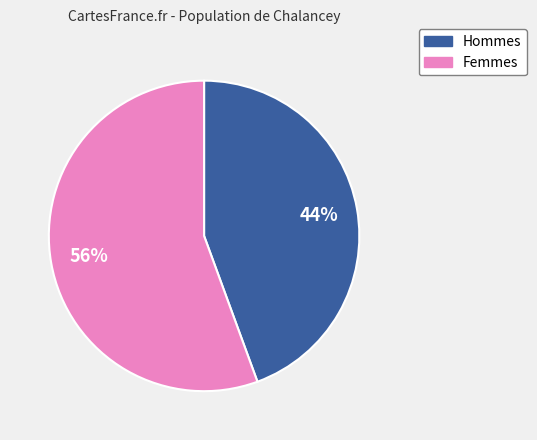

Does any single category account for the majority?

Yes